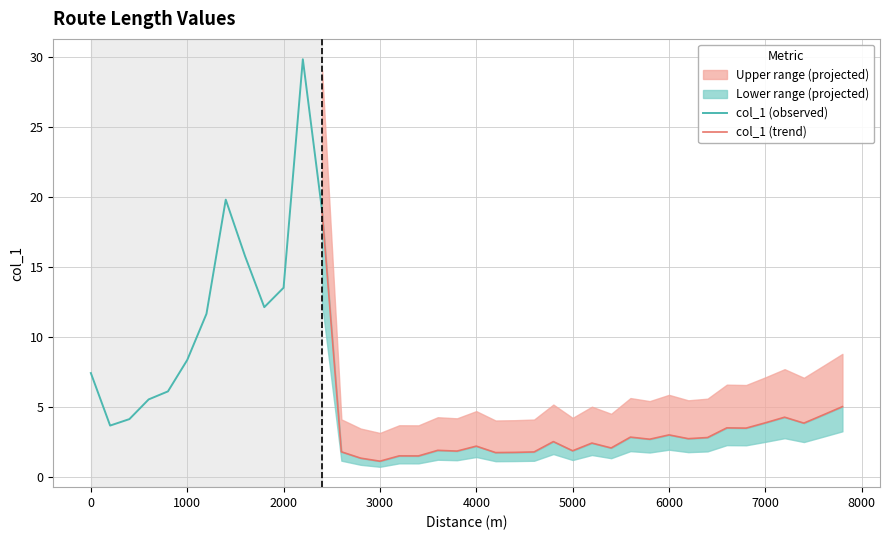

What is the approximate value at 3200?

1.5